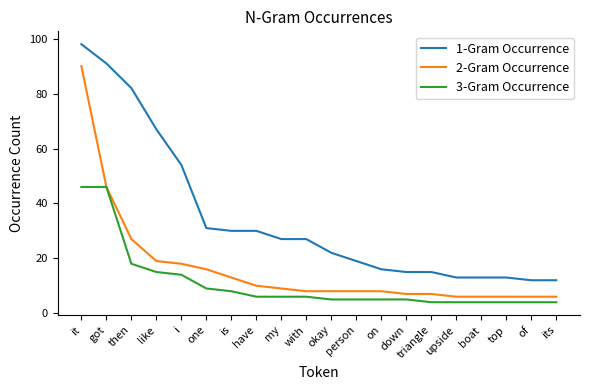

What is the average value of the 2-Gram Occurrence series?

16